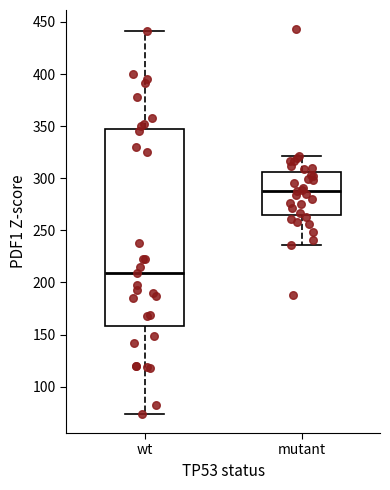

Reading left to right, read every box against the y-axis: the position of its median line, the range the box covers, and the ends of its whiskers. The values are not printed on the chart, so give them approximately, as read against the axis.

wt: median 210, box 160 to 350, whiskers 75 to 440
mutant: median 290, box 265 to 305, whiskers 235 to 320